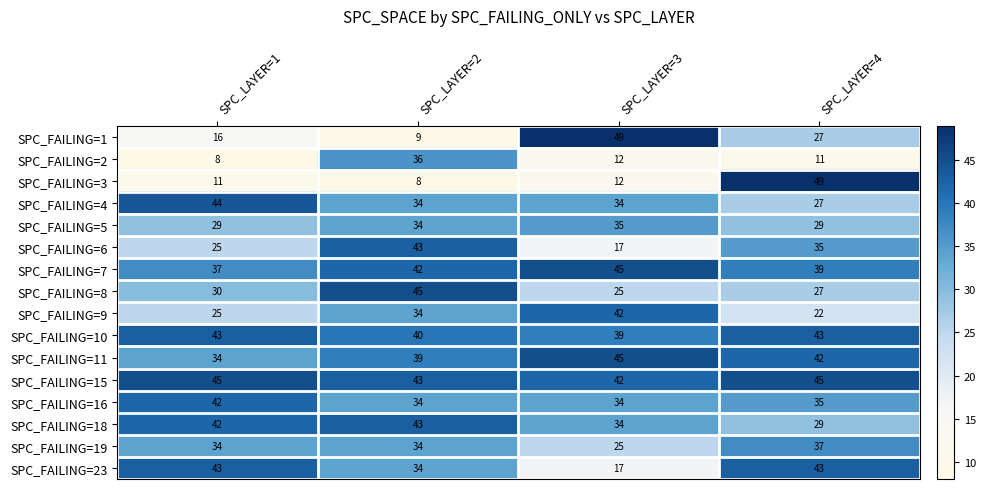

What is the greatest value displayed?

49